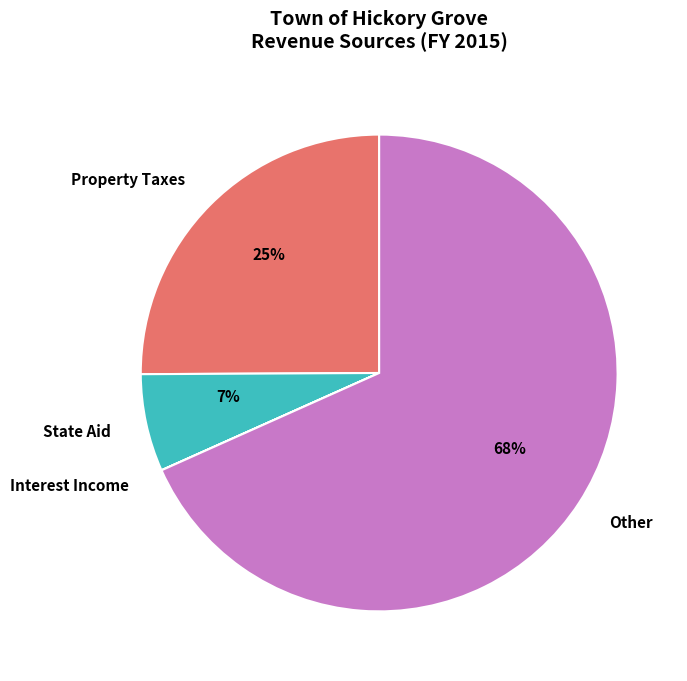

True or false: Property Taxes accounts for 11% of the total.

False